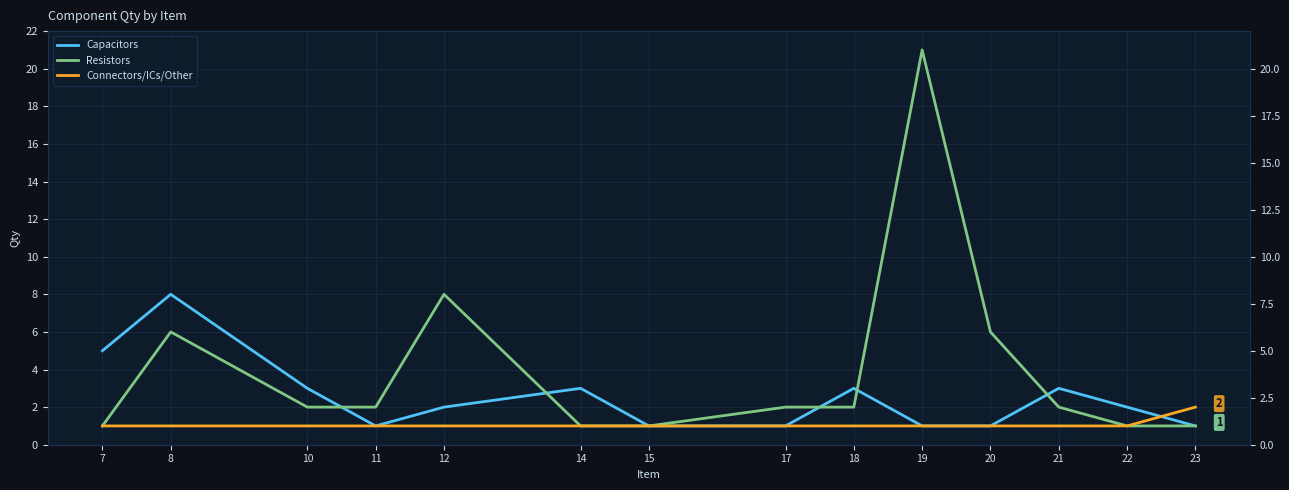

Does the chart display data point markers on the line(s)?

No